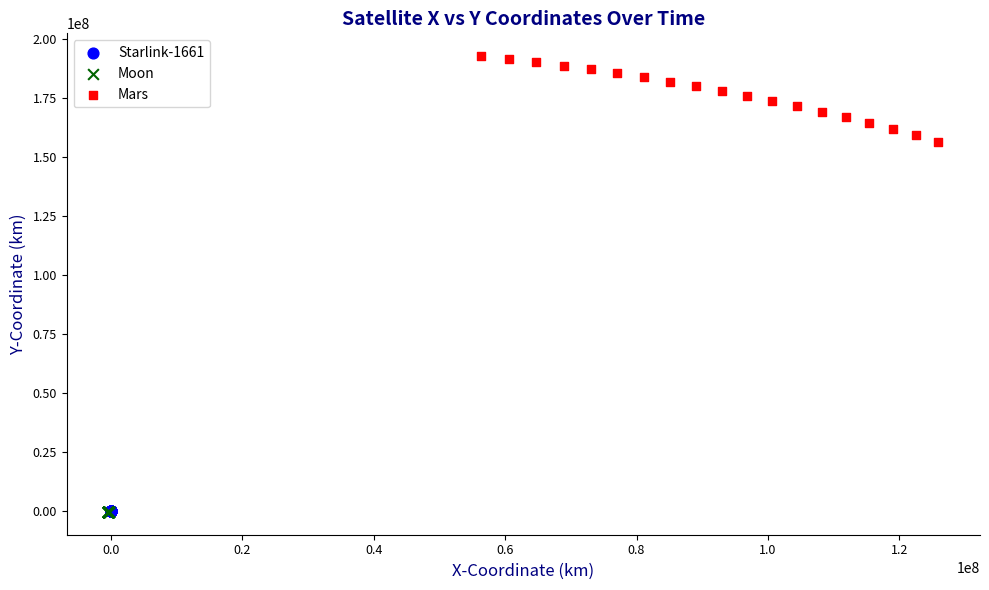

What are all the series names shown in the legend?

Starlink-1661, Moon, Mars